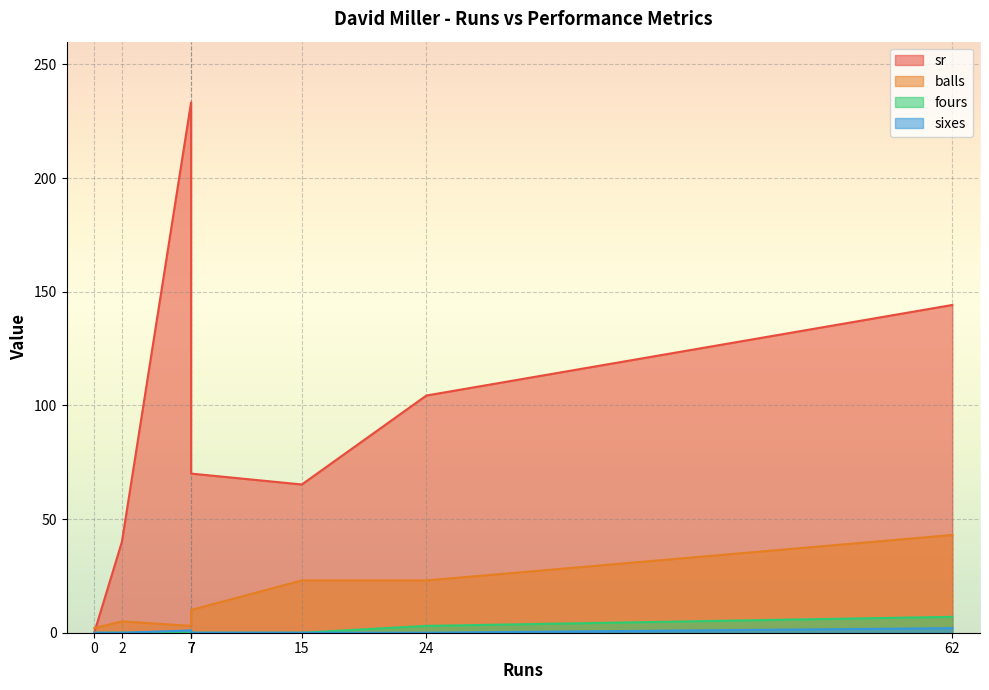

The balls series shows 2.0 at 0. True or false?

True